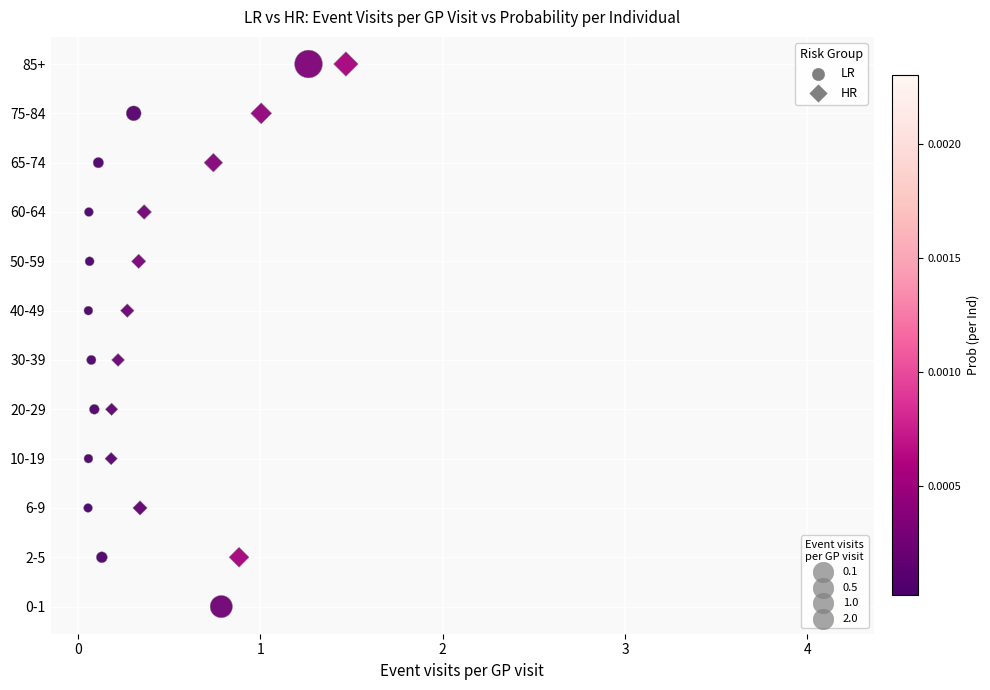

What are all the series names shown in the legend?

LR, HR